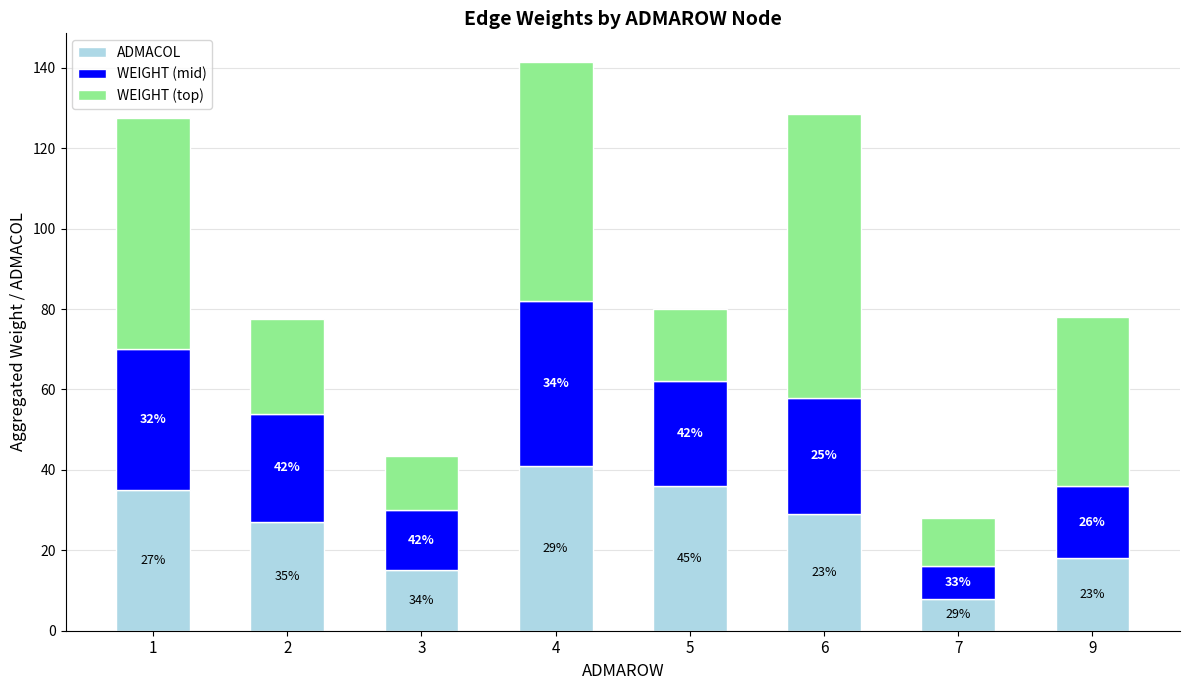

What is the total value across all series at 7?

28.0